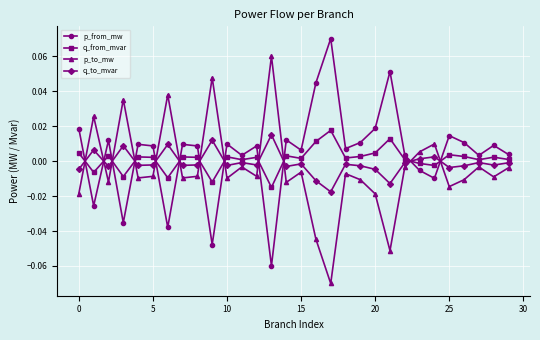

How many values in q_from_mvar are above zero?

23